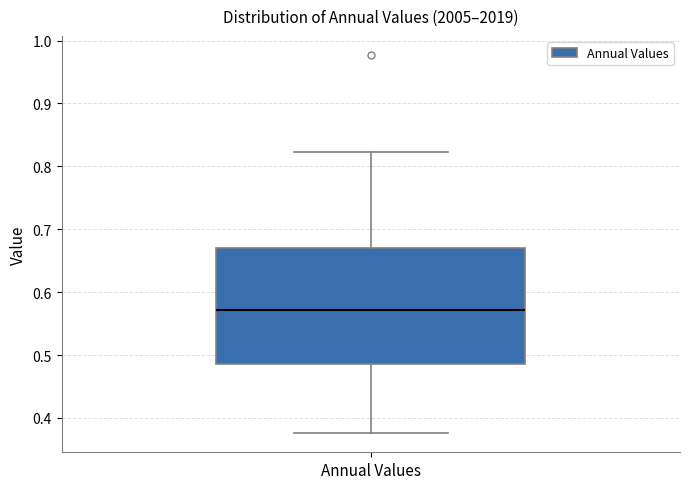

Transcribe this box plot: give where the median line is, the range the box spans, and where the two whiskers end, as read against the y-axis. The values are not printed on the chart, so give them approximately, as read against the axis.

median 0.57, box 0.49 to 0.67, whiskers 0.38 to 0.82